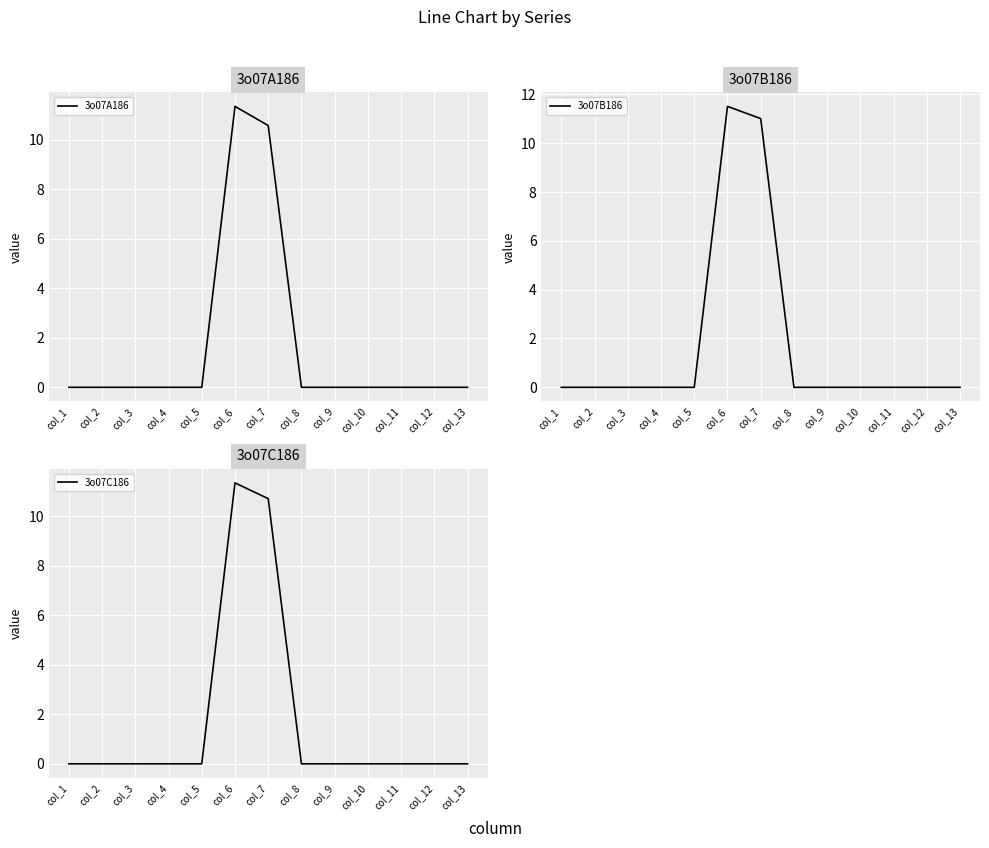

The value of 3o07A186 at col_3 is 0.0. True or false?

True